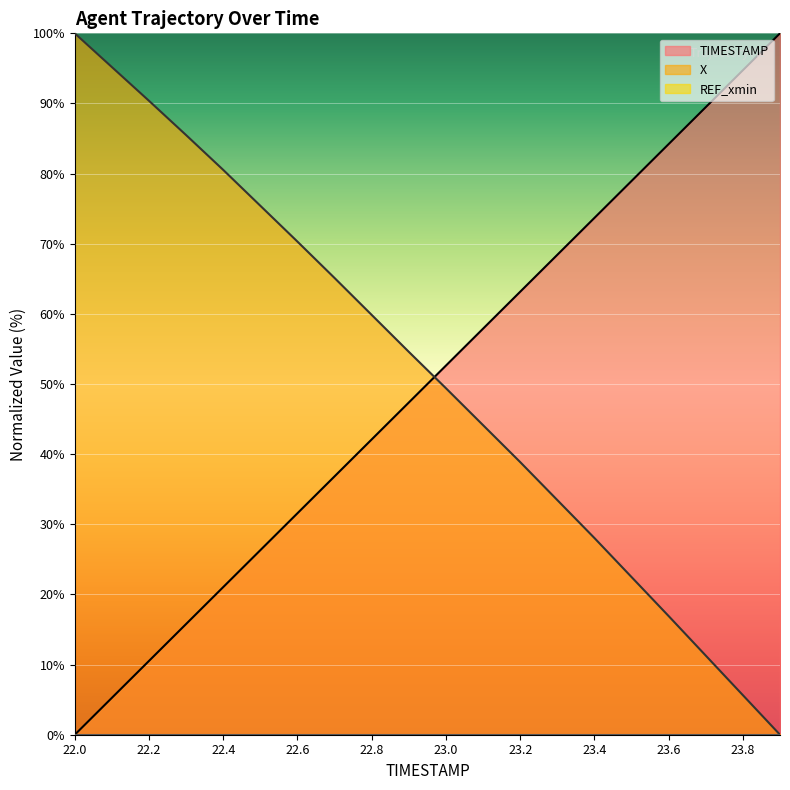

Reading left to right, list all the values displayed in this chart.

TIMESTAMP: 0.0	5.3	10.5	15.8	21.1	26.3	31.6	36.8	42.1	47.4	52.6	57.9	63.2	68.4	73.7	78.9	84.2	89.5	94.7	100.0
X: 100.0	95.2	90.4	85.5	80.5	75.4	70.3	65.1	59.8	54.6	49.4	44.1	38.9	33.5	28.0	22.5	16.9	11.3	5.6	0.0